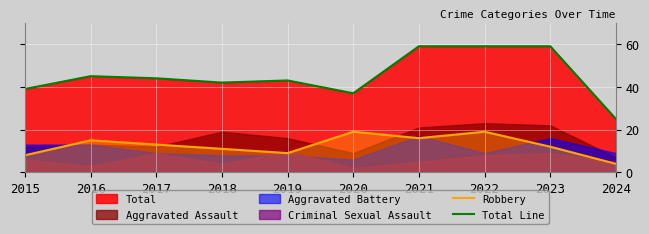

The Total Line series shows 42 at 2018. True or false?

True